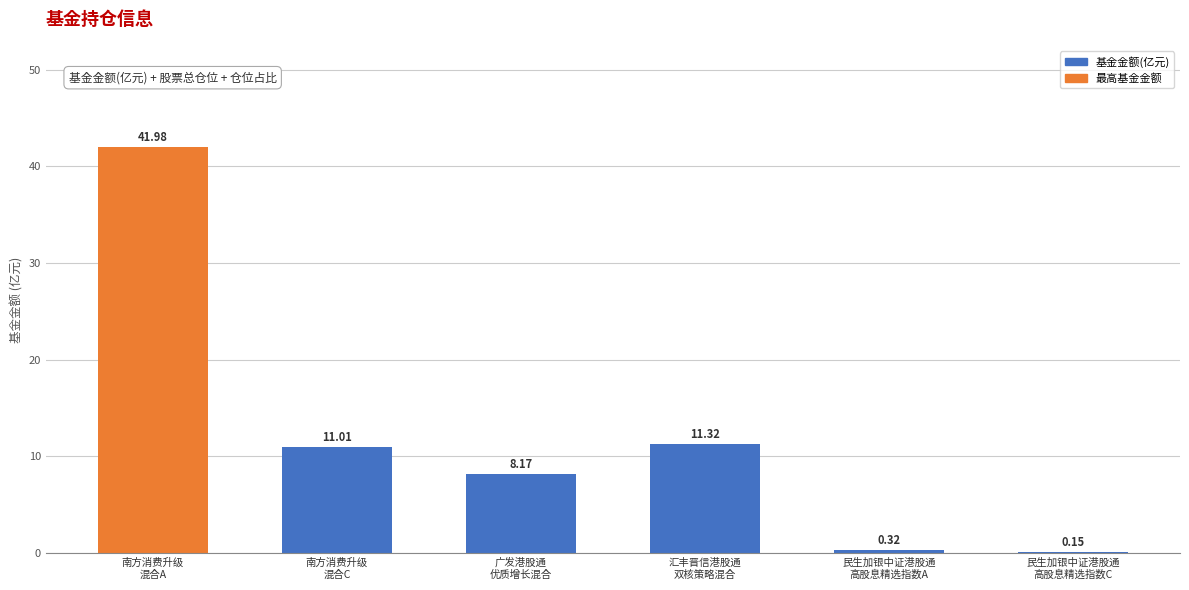

What is the sum of all values?

73.0